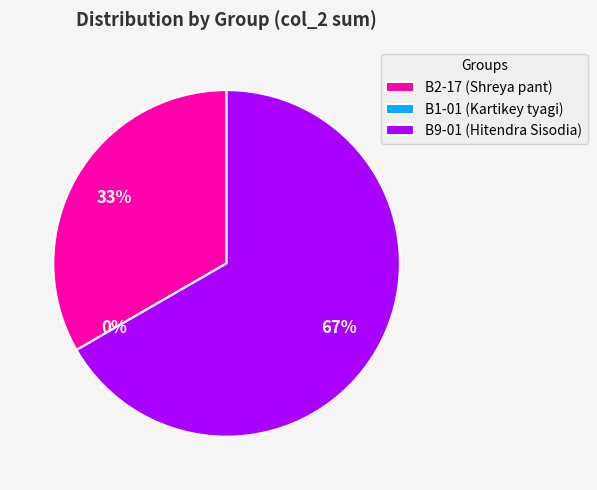

What percentage is the B9-01 (Hitendra Sisodia) slice, to the nearest percent?

67%